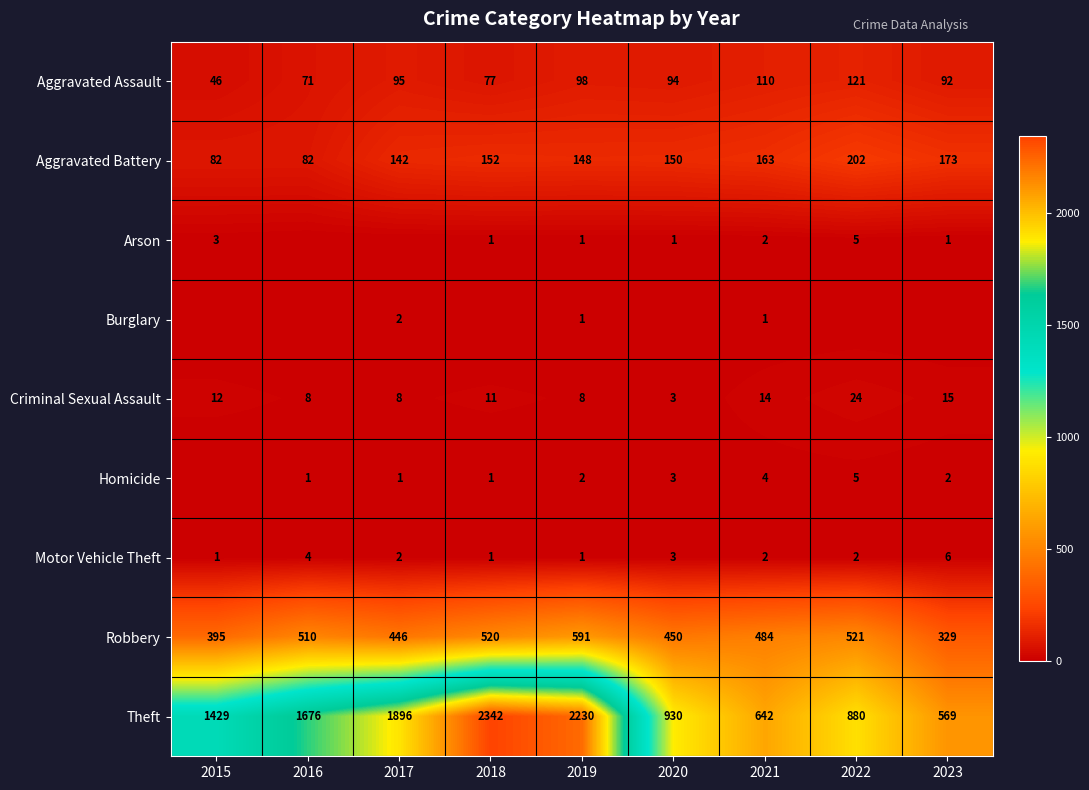

The value of Motor Vehicle Theft at 2017 is 2. True or false?

True